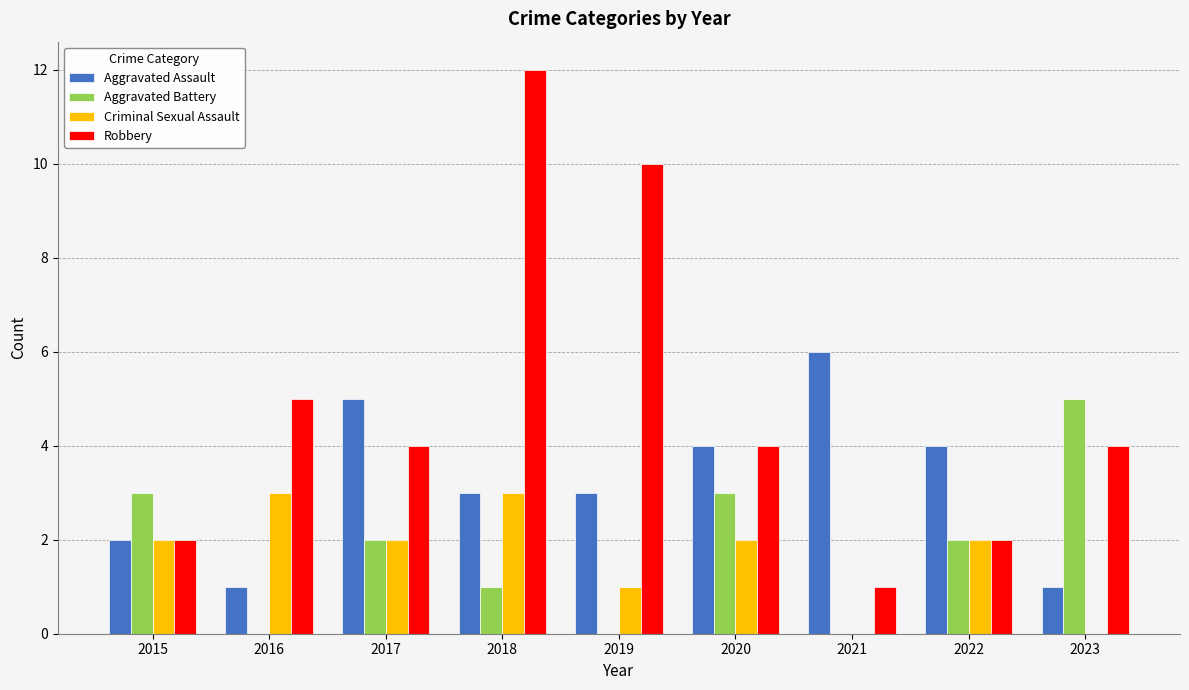

How many data points does each series have?

9